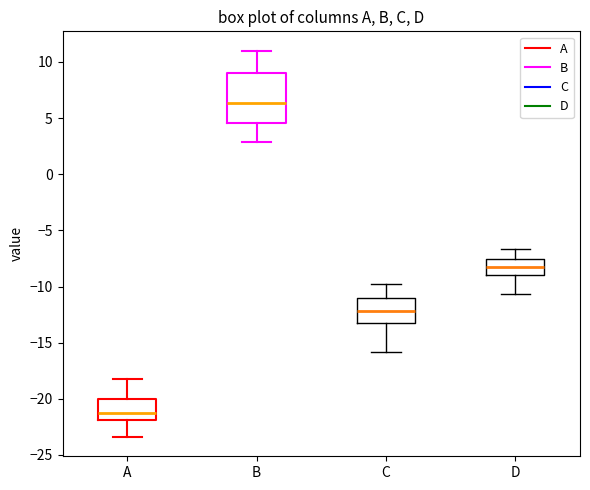

Where is the upper edge of the box for C on the y-axis? The values are not printed on the chart, so give them approximately, as read against the axis.

-11.0